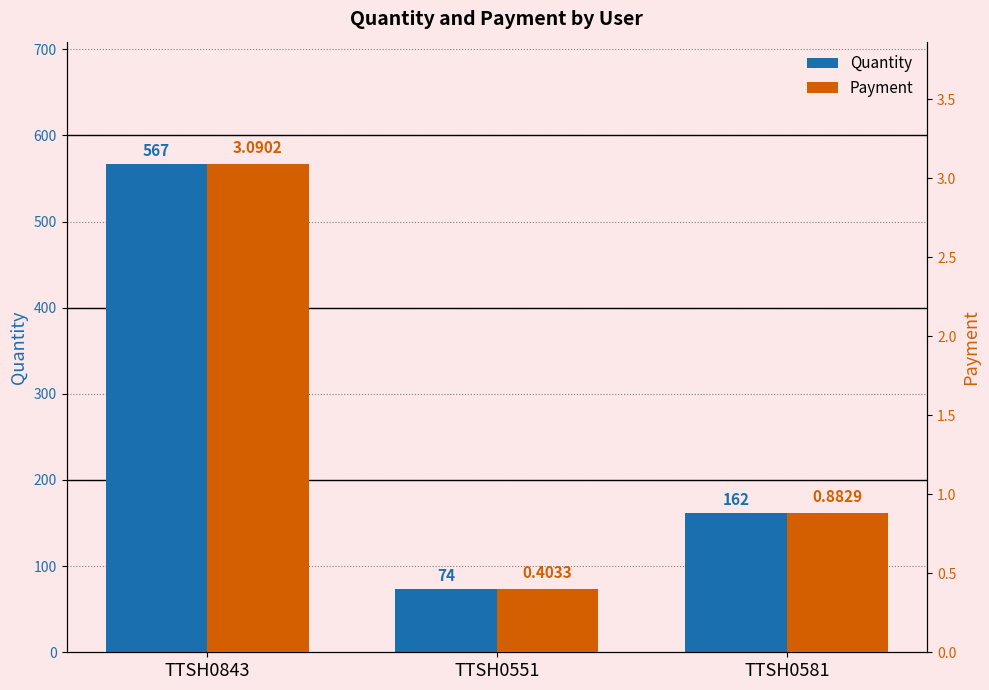

What is the sum of the Payment values at TTSH0581 and TTSH0843?

4.0